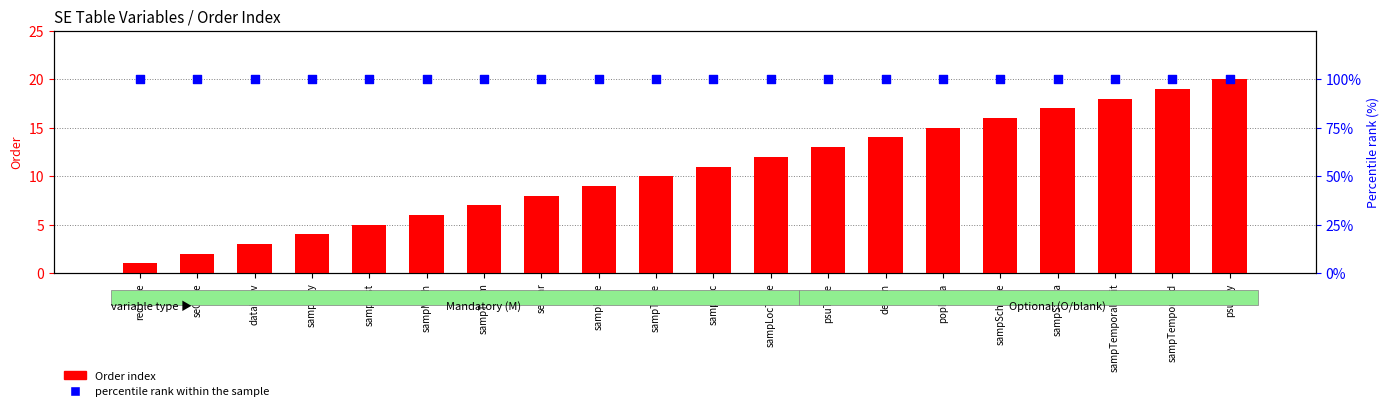

Which series contains the highest Y value?

percentile rank within the sample